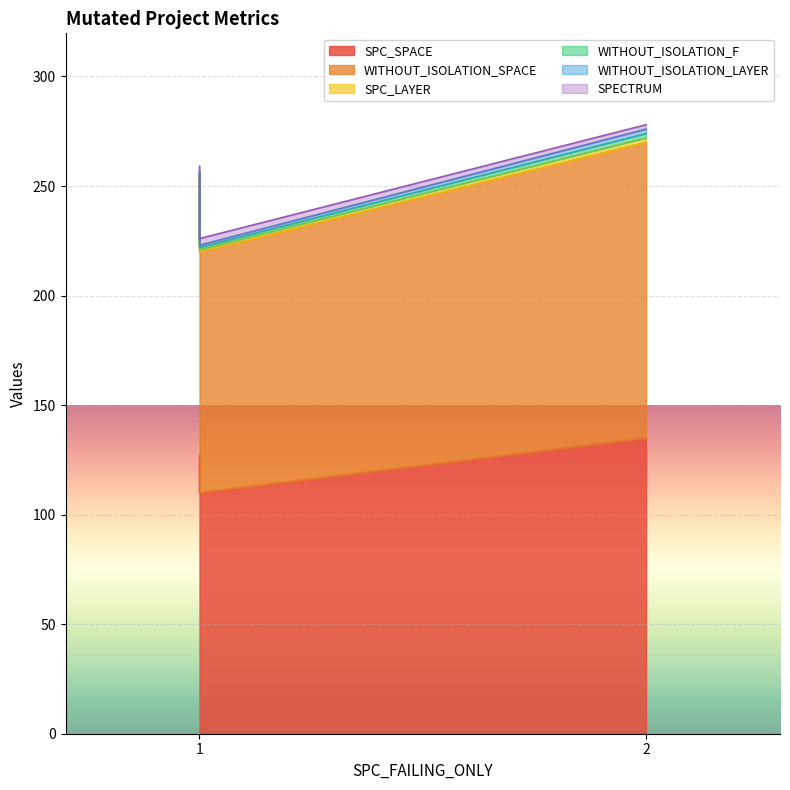

Reading left to right, list all the values displayed in this chart.

SPC_SPACE: 127	110	135
WITHOUT_ISOLATION_SPACE: 127	110	135
SPC_LAYER: 1	1	2
WITHOUT_ISOLATION_F: 1	1	2
WITHOUT_ISOLATION_LAYER: 1	1	2
SPECTRUM: 2	3	2